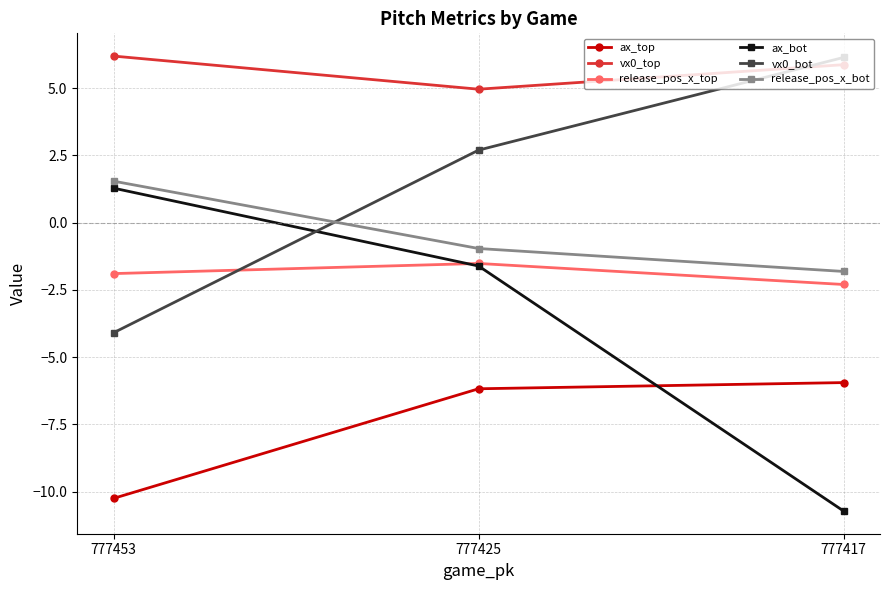

Reading right to left, list all the values displayed in this chart.

ax_top: -5.9	-6.2	-10.2
vx0_top: 5.9	5.0	6.2
release_pos_x_top: -2.3	-1.5	-1.9
ax_bot: -10.7	-1.6	1.3
vx0_bot: 6.1	2.7	-4.1
release_pos_x_bot: -1.8	-1.0	1.5